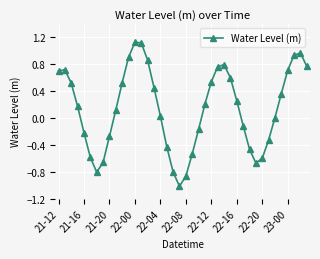

How many distinct data groups are displayed?

1